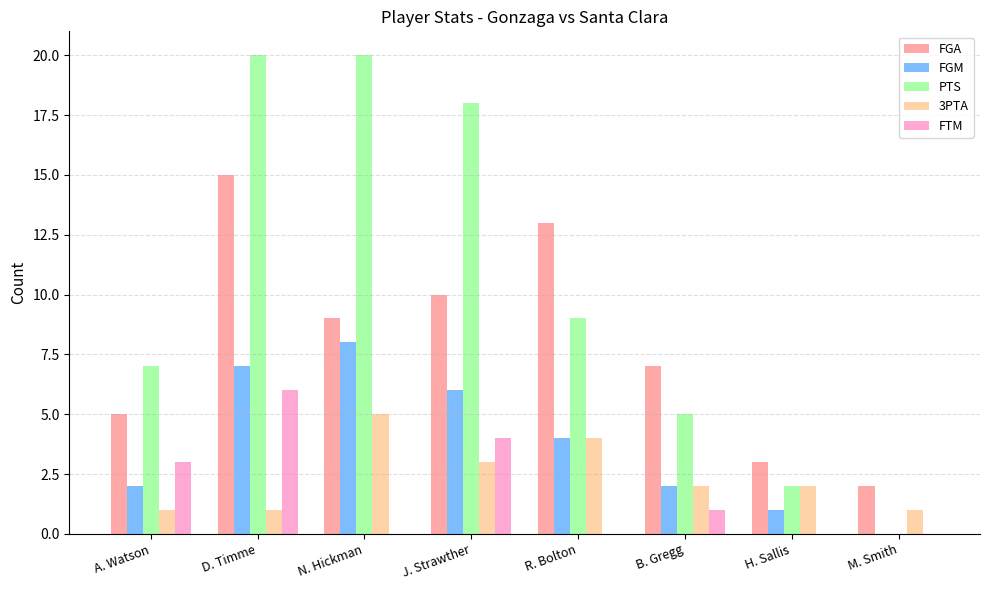

Which series changed the most between D. Timme and H. Sallis?

PTS